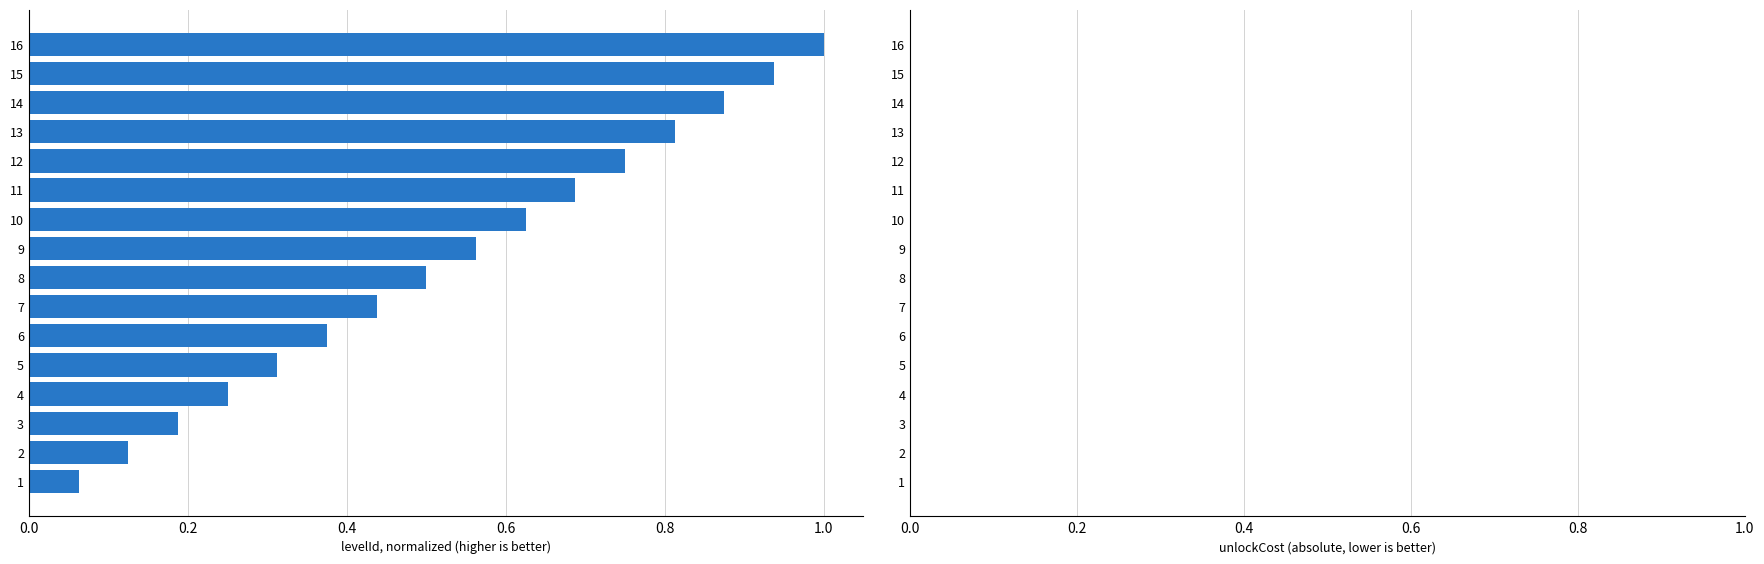

Rank the categories by value from lowest to highest.

1, 2, 3, 4, 5, 6, 7, 8, 9, 10, 11, 12, 13, 14, 15, 16